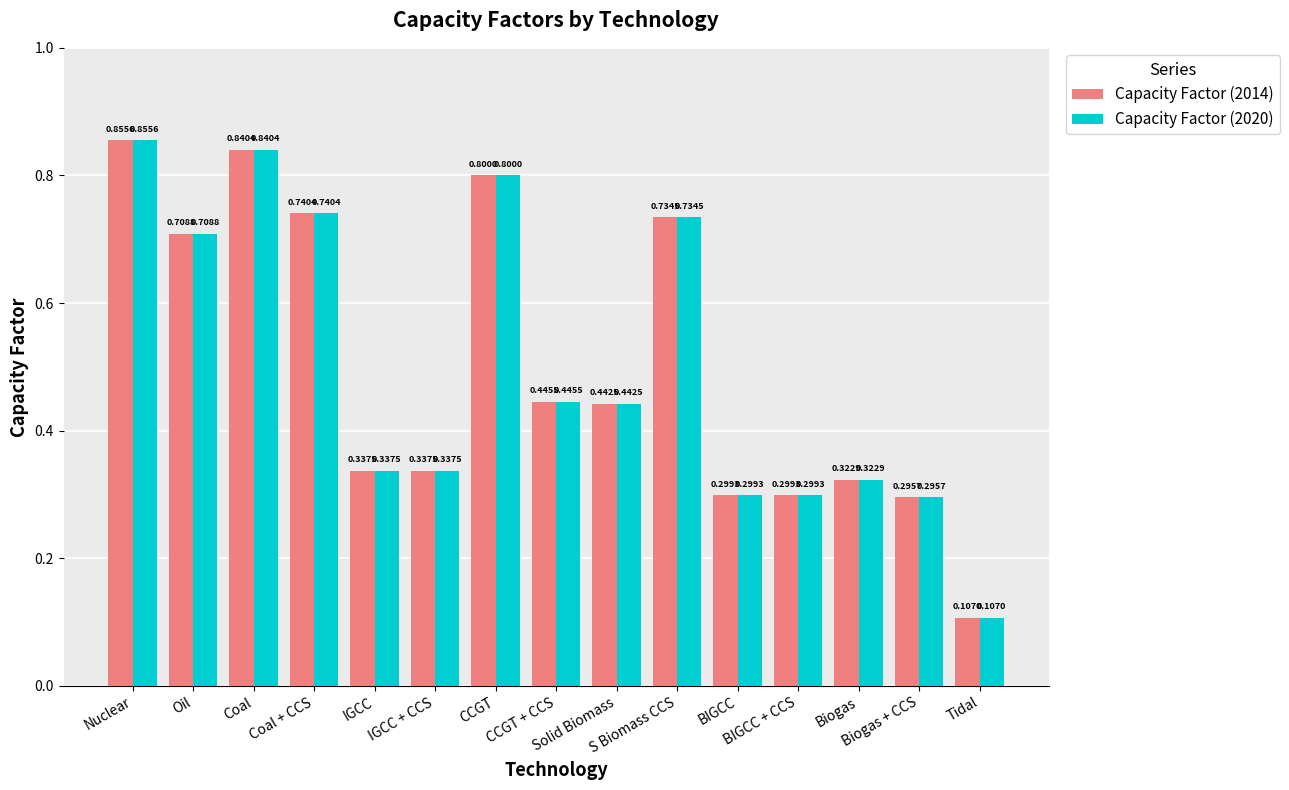

What is the sum of all Capacity Factor (2020) values?

7.6